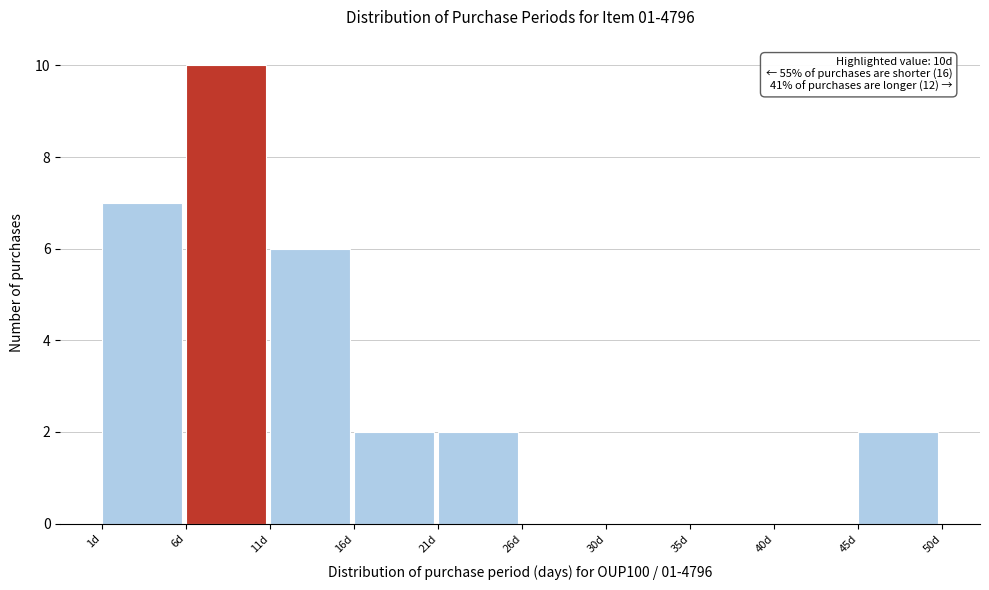

Which range on the x-axis has the tallest bar?

5.9 to 10.8